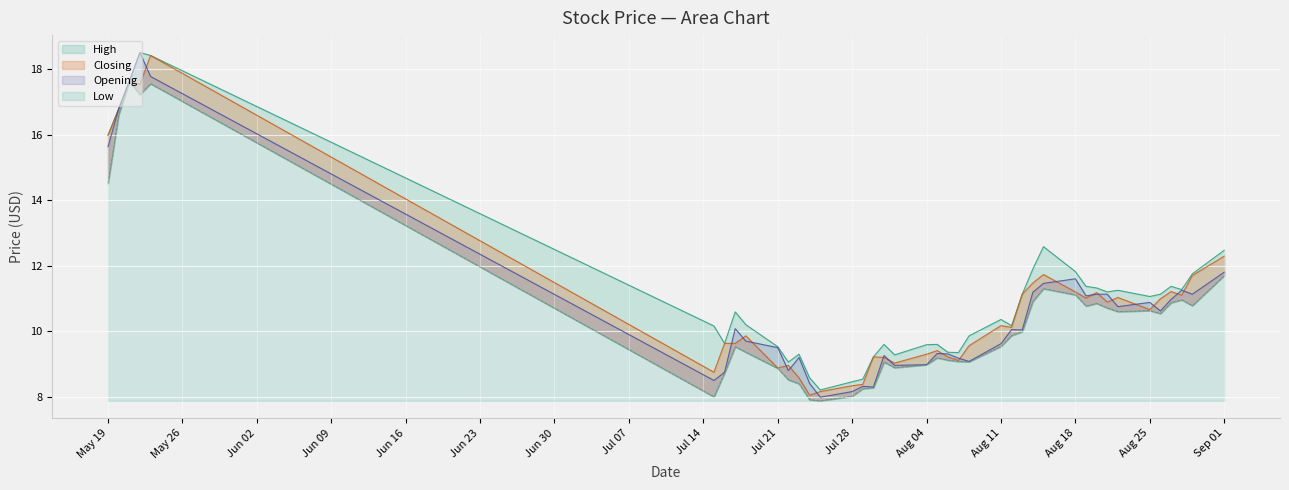

What value does the Opening series have at 2014-08-20?

11.1